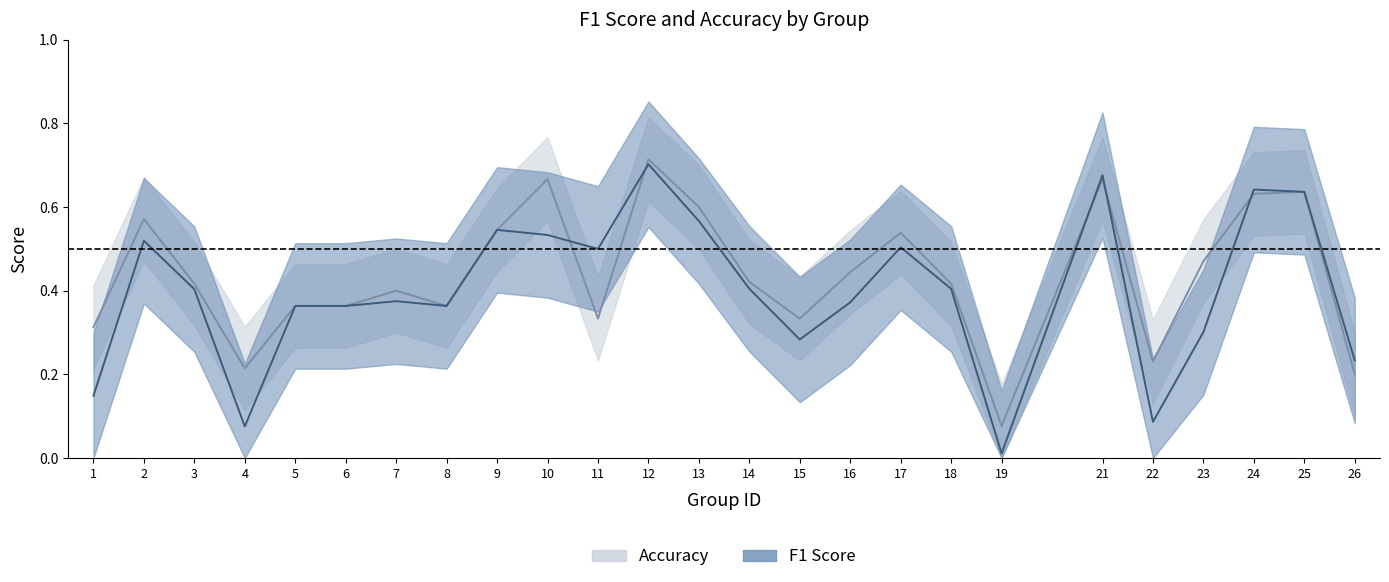

At 25, list the series in order from smallest to largest.

f1, accuracy